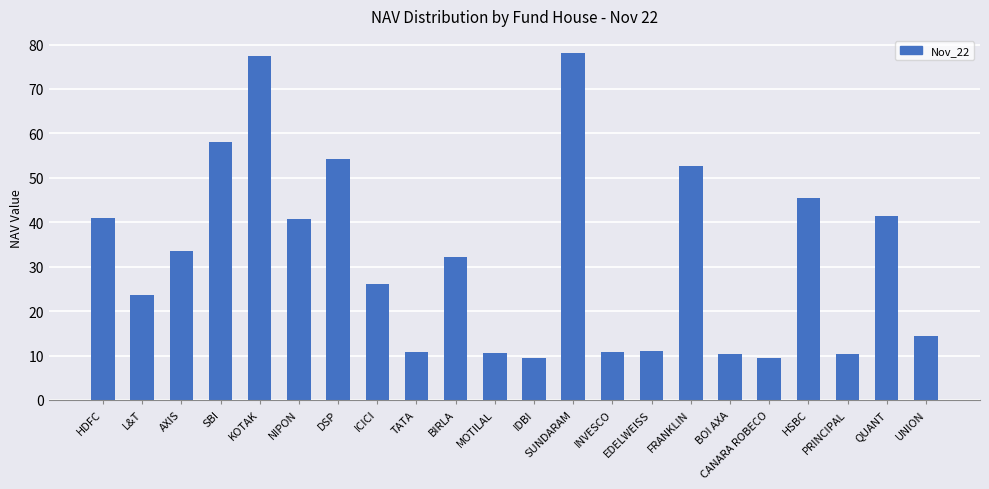

What is the minimum value shown in the chart?

9.4